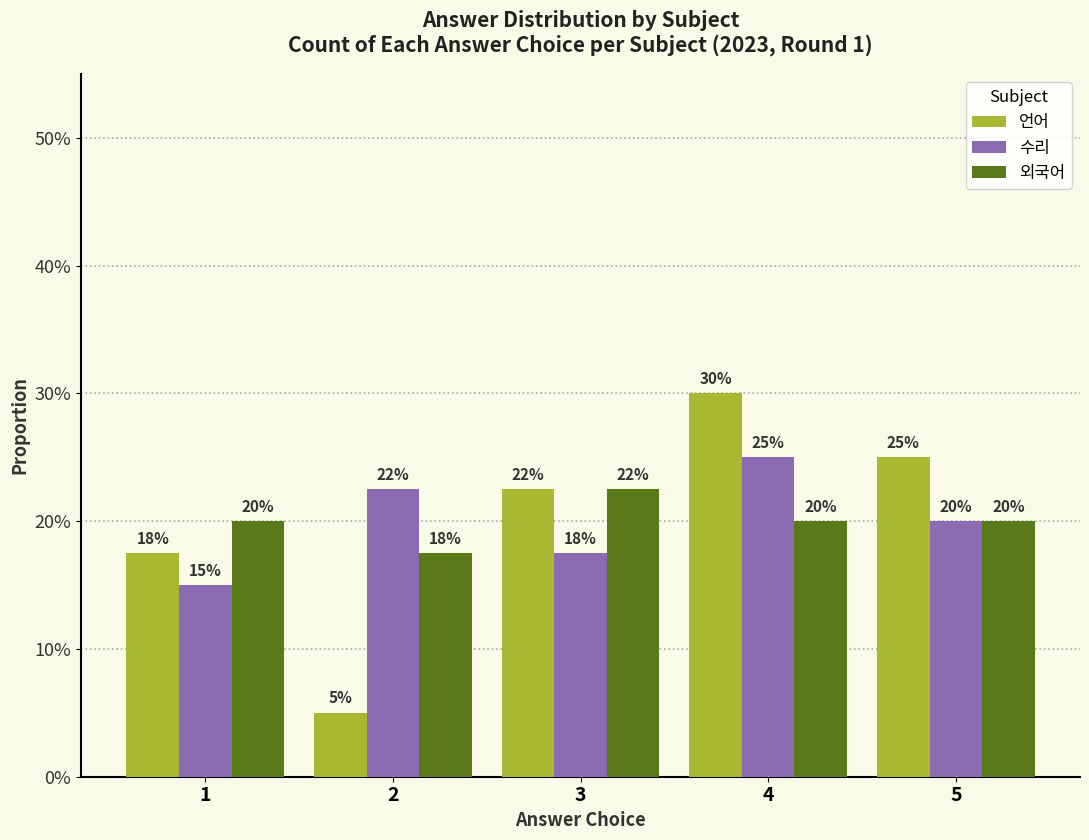

What are all the series names shown in the legend?

언어, 수리, 외국어